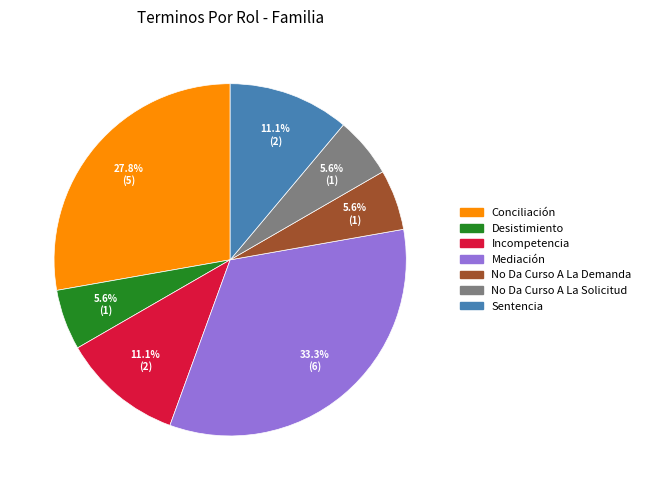

To the nearest percent, what portion does No Da Curso A La Solicitud represent?

6%